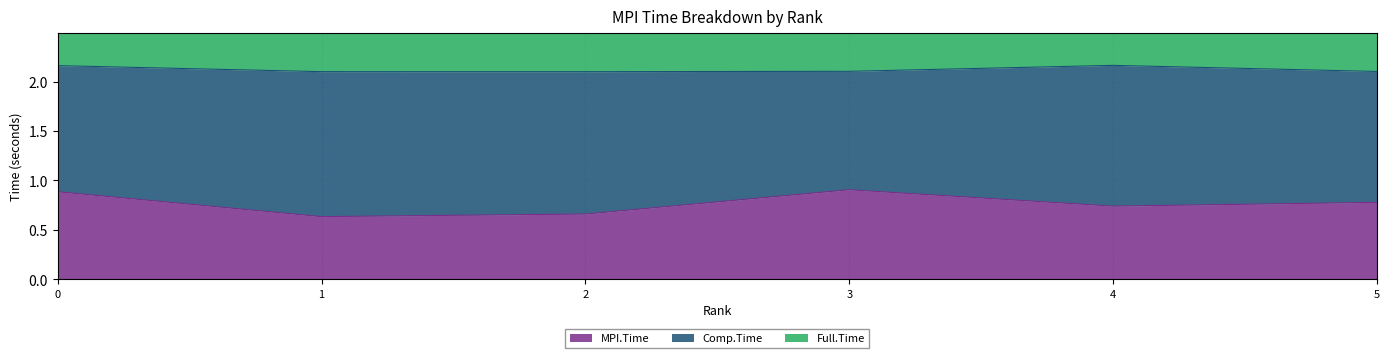

Count the Full.Time values in the range 2 to 3.

6